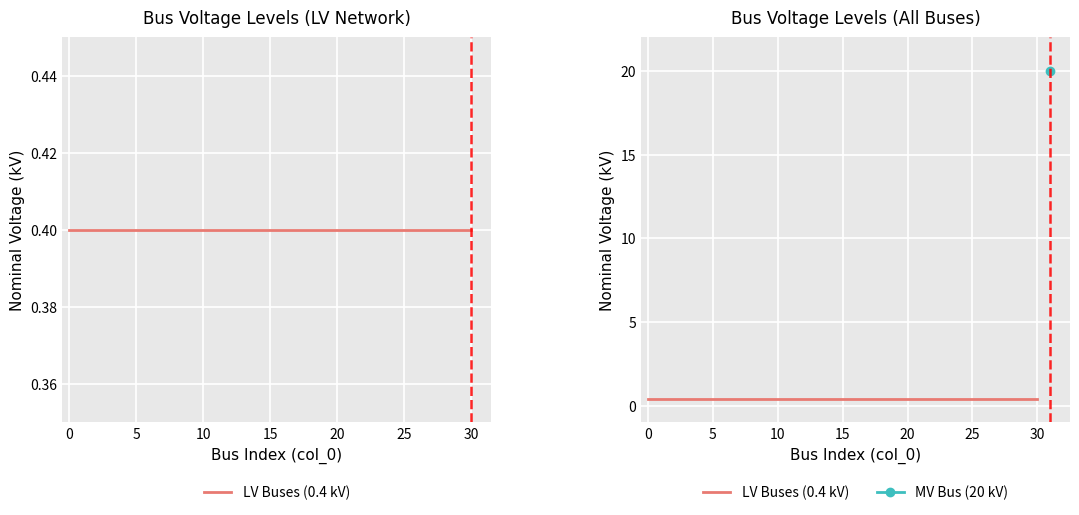

True or false: LV Buses (0.4 kV) has more than 1 interior local peaks.

False